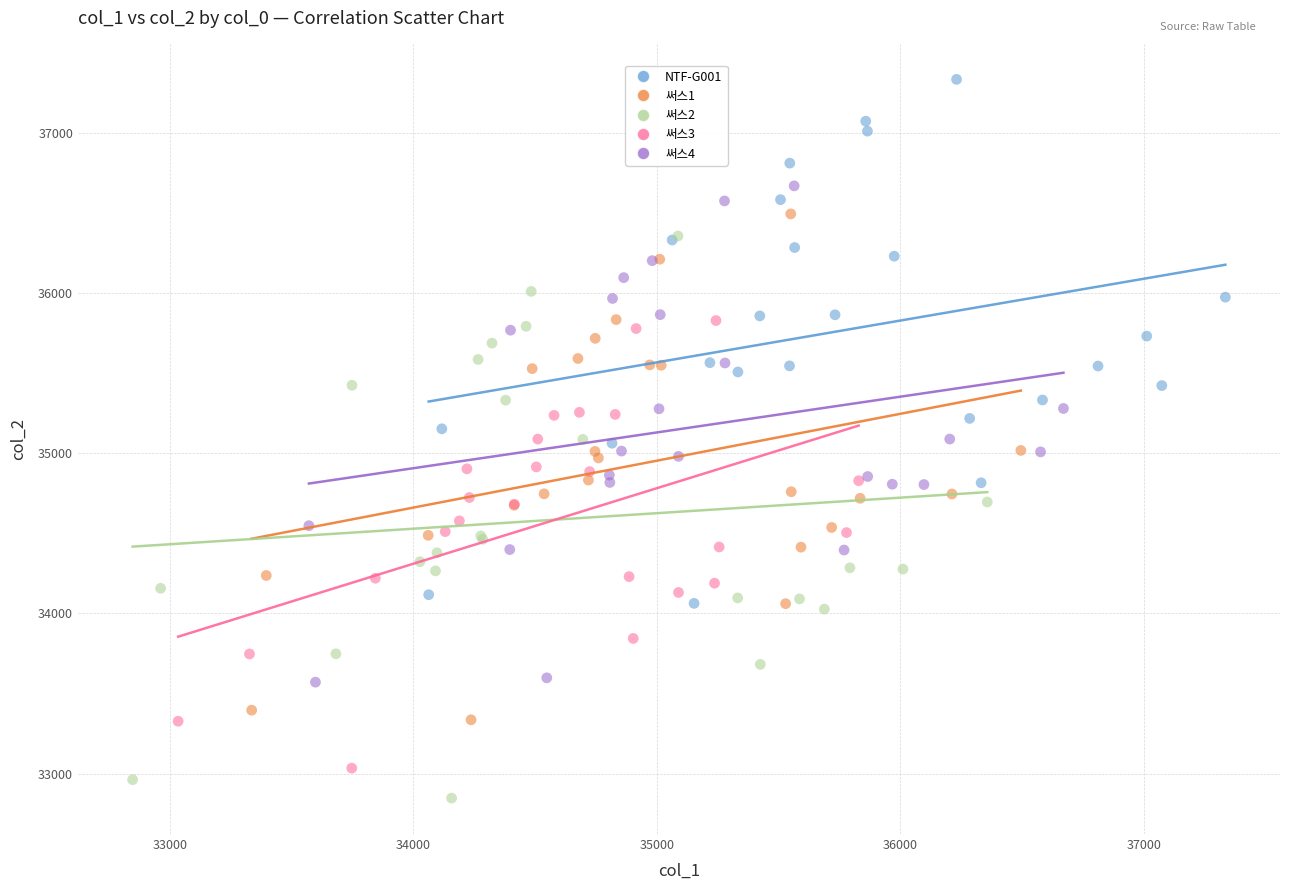

Which series has the widest spread of Y values?

써스2